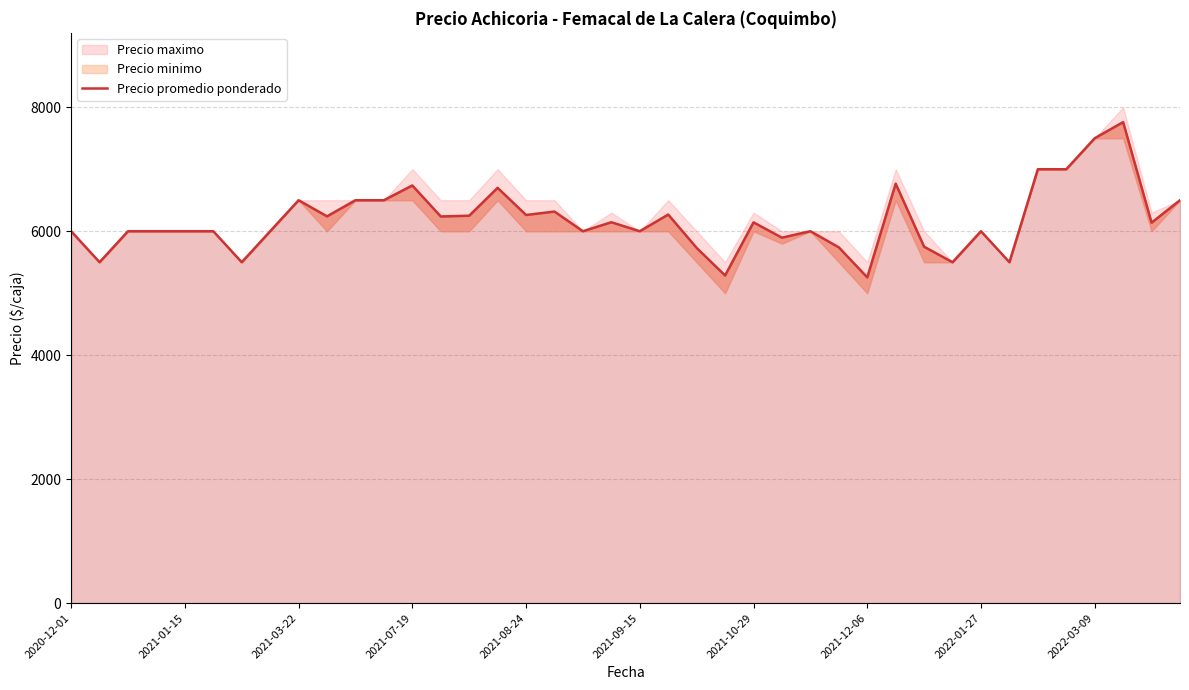

What is the change in value from 13 to 18?

-238